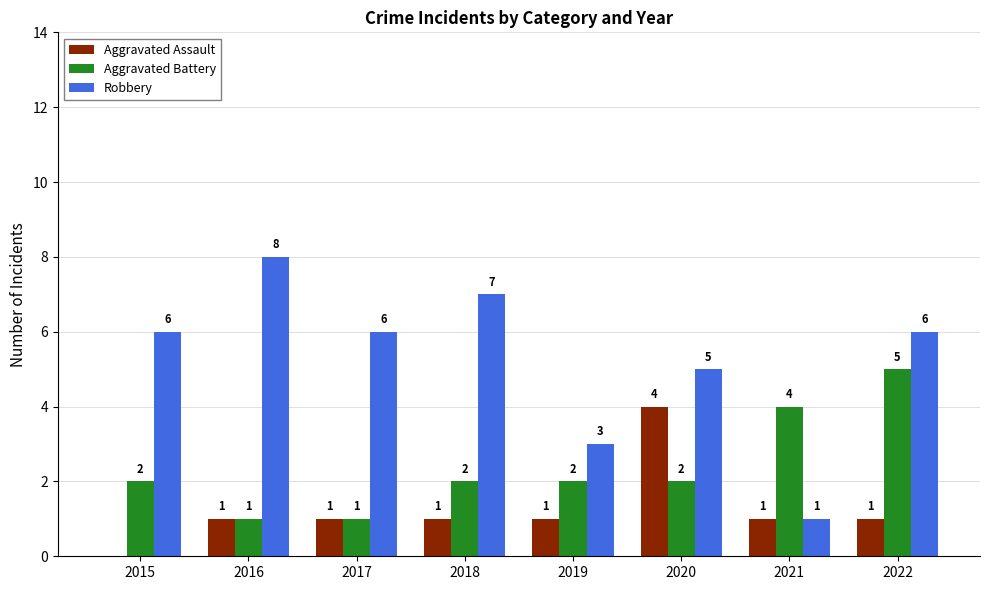

Which category has the highest value in the Aggravated Assault series?

2020